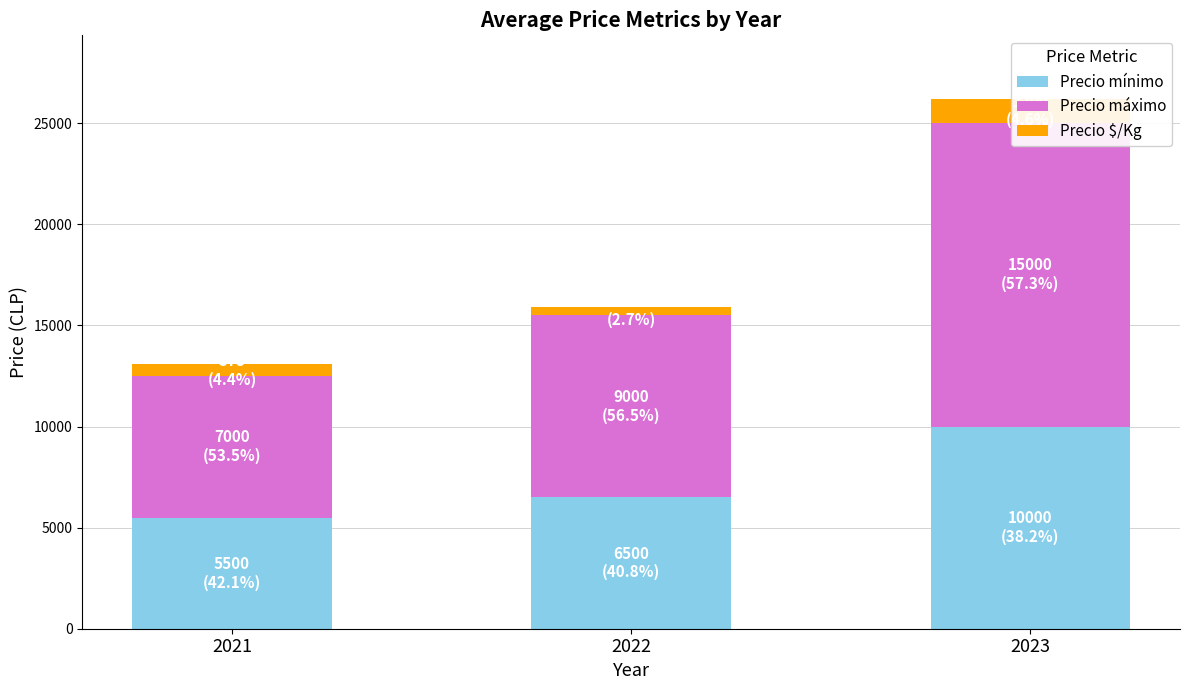

How many groups of bars are there?

3